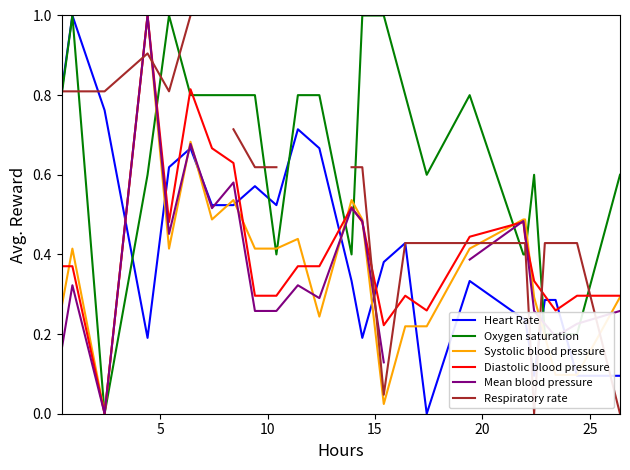

What is the highest value of the Diastolic blood pressure series?

1.0